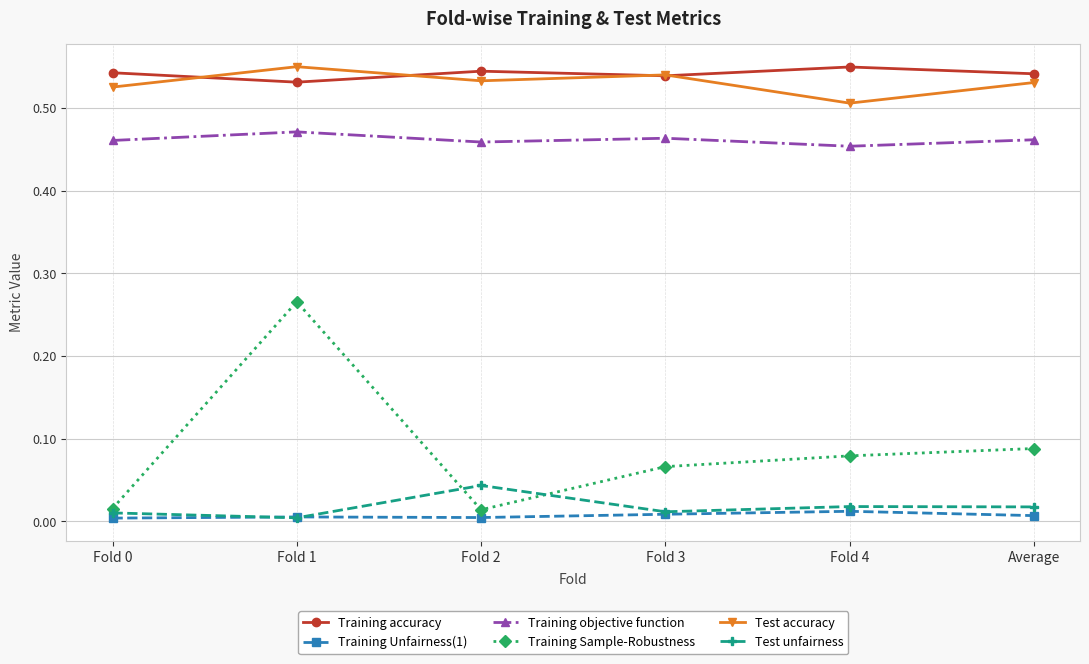

Which series has the largest total across all categories?

Training accuracy